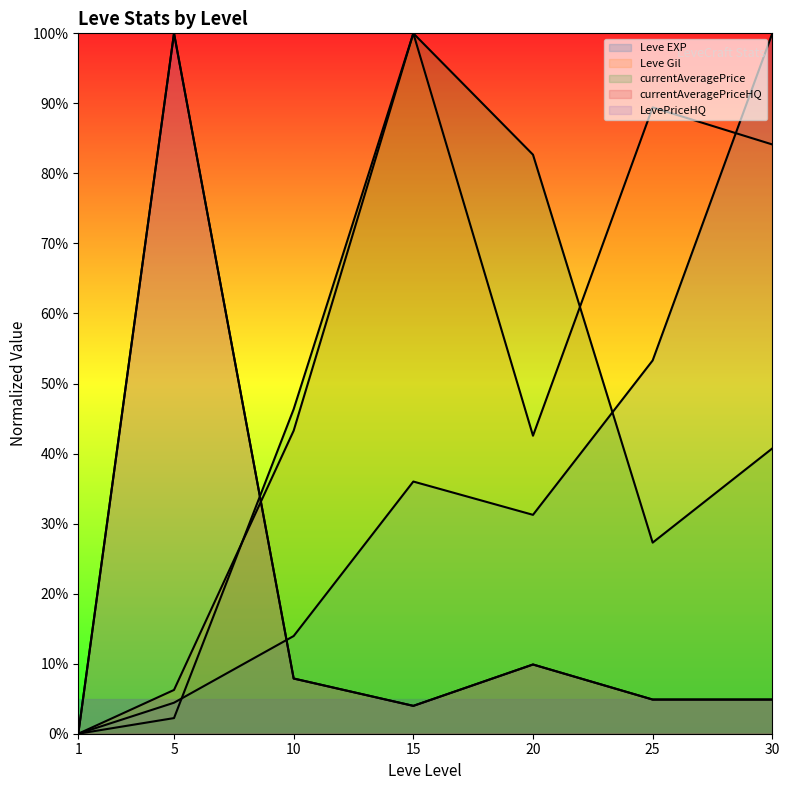

Where is the first local maximum for currentAveragePrice?

15